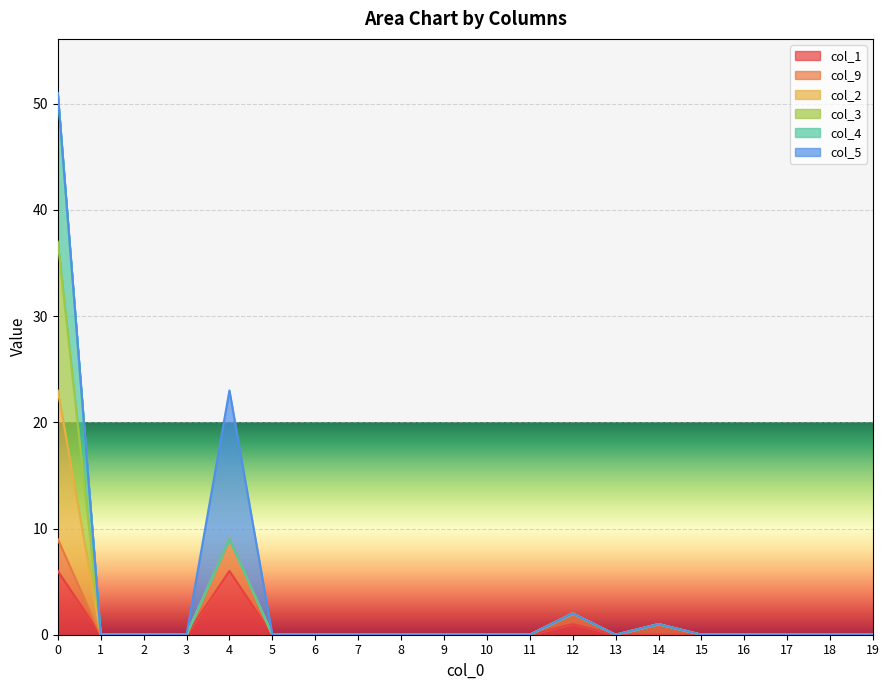

The value of col_1 at 7 is 2. True or false?

False